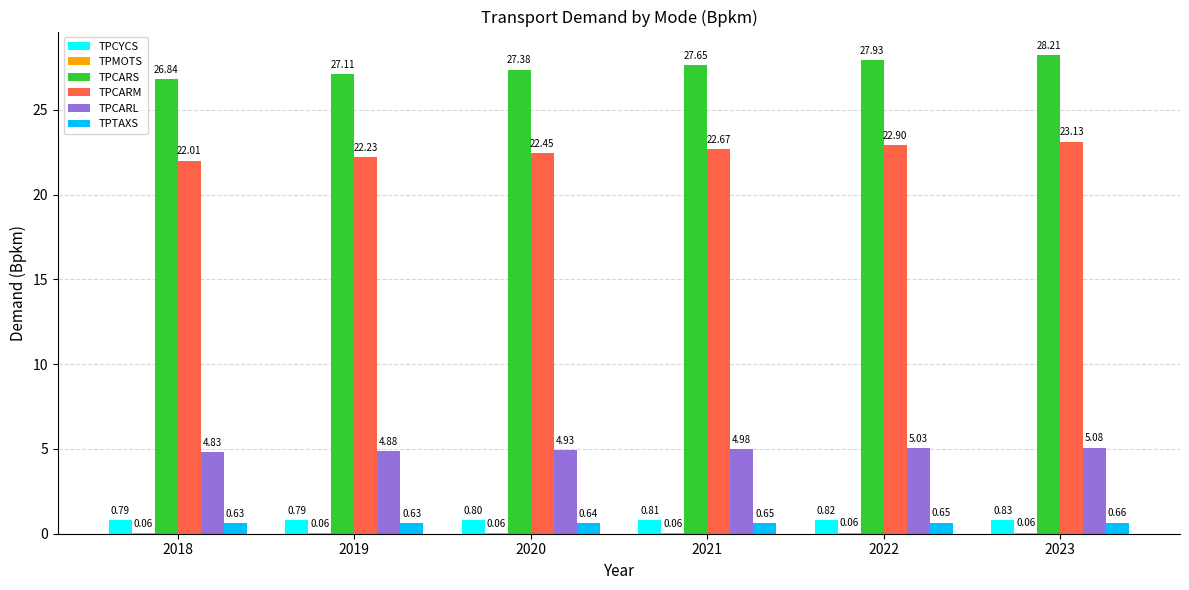

What is the sum of all TPCARM values?

135.4